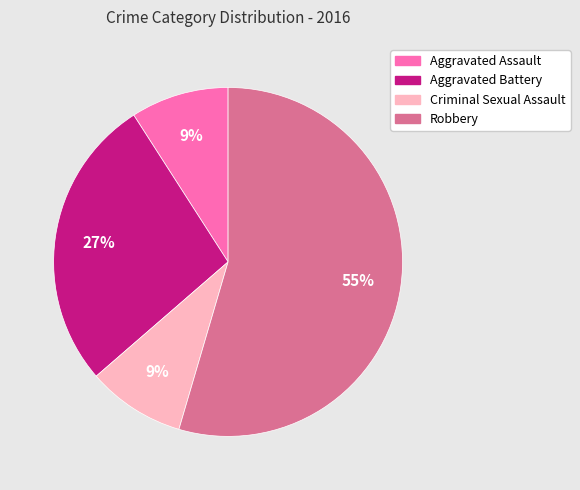

To the nearest percent, what is the difference between the Aggravated Battery and Criminal Sexual Assault slice percentages?

18%